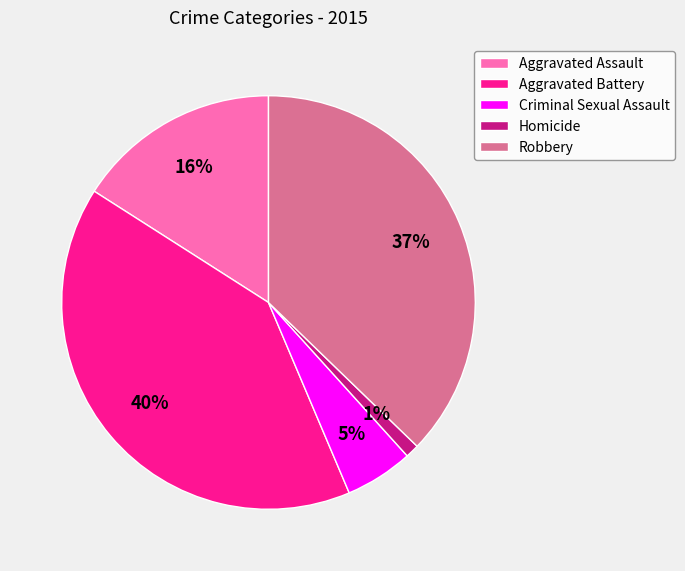

What percentage is the Robbery slice, to the nearest percent?

37%